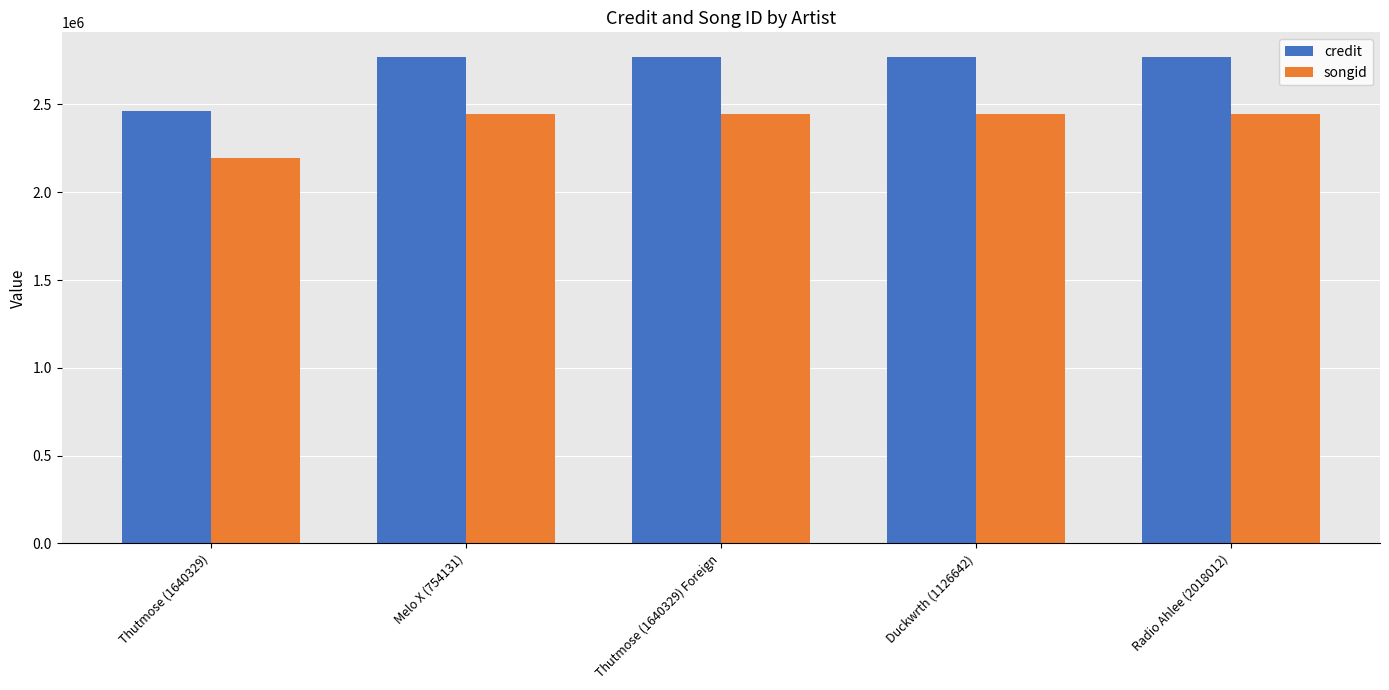

What value does the songid series have at Melo X (754131)?

2446234